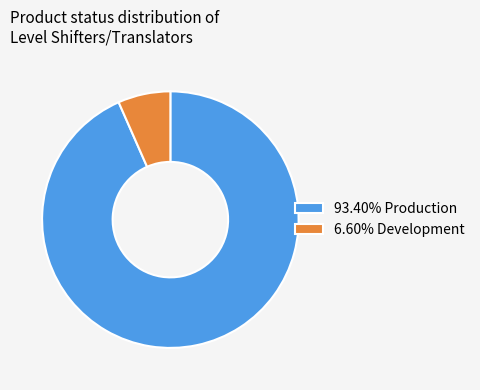

Combined, do 6.60% Development and 93.40% Production account for over 50%?

Yes